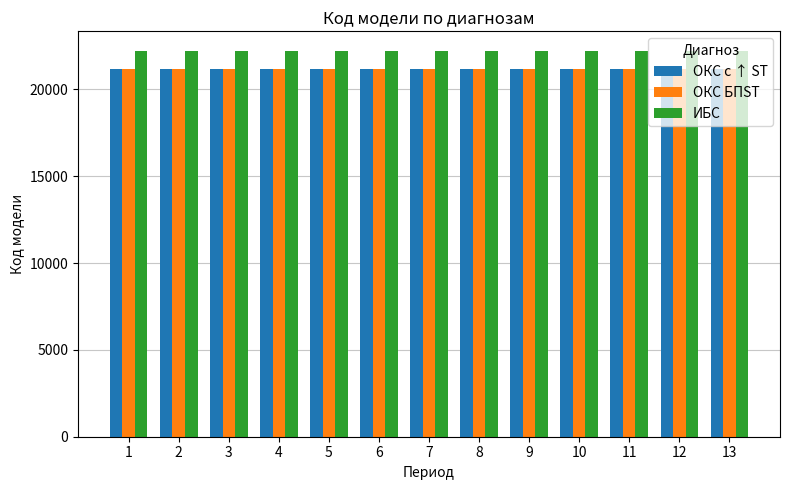

Is it true that ОКС БПST equals 21167 at 3?

True